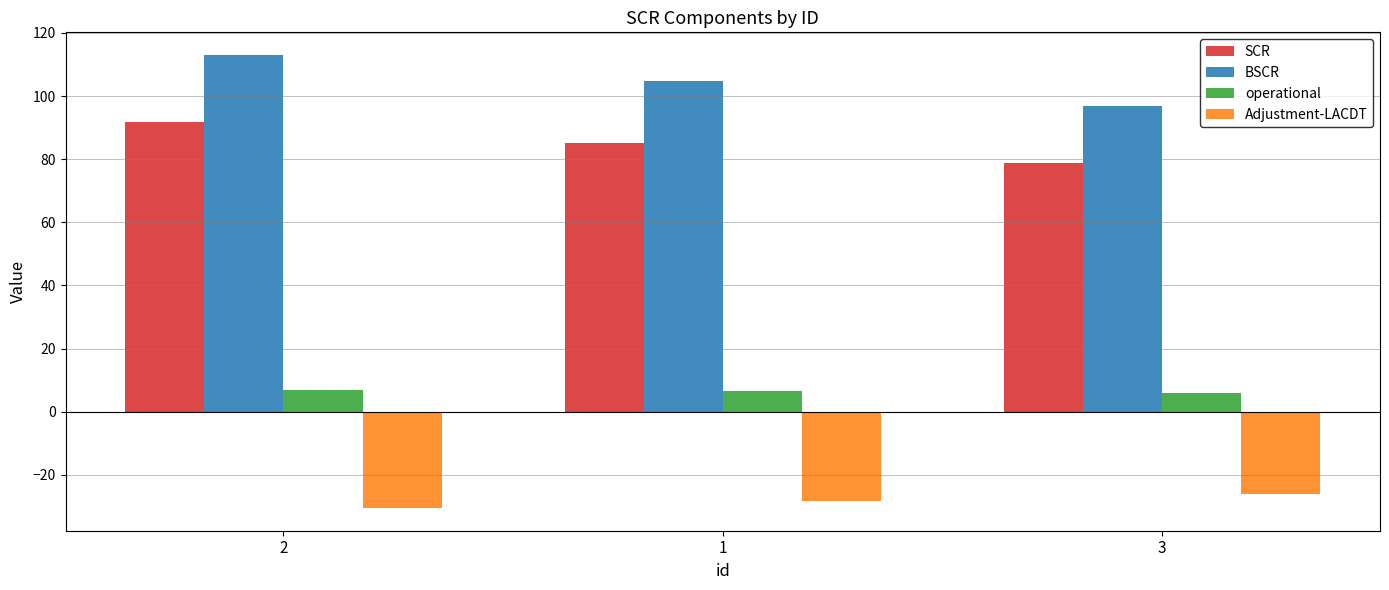

How many bars are there in each group?

4